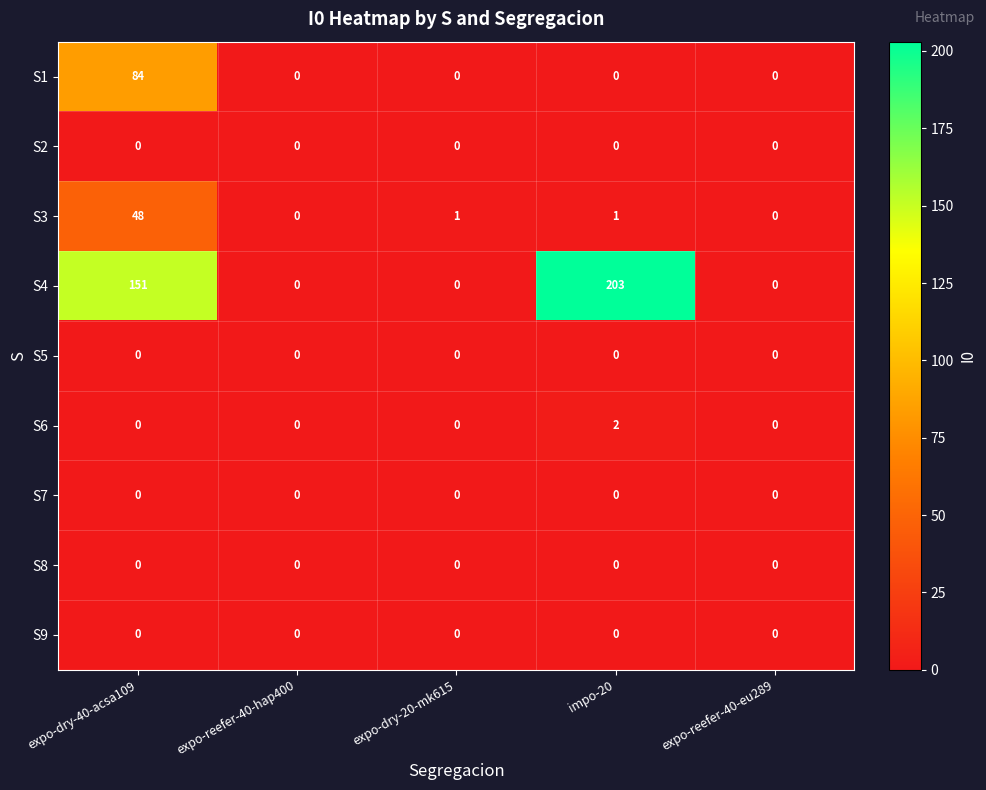

Which series has the widest spread of values?

S4